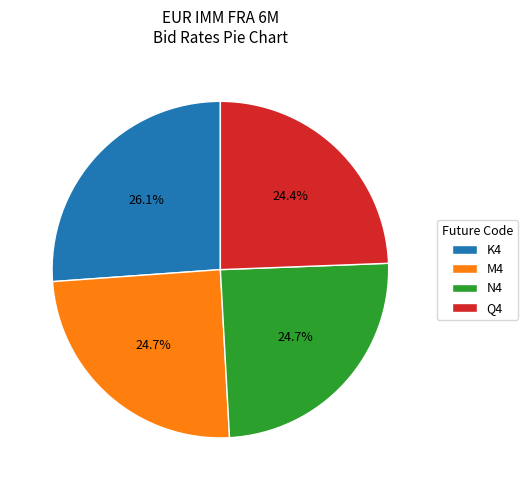

Between N4 and K4, which is larger?

K4